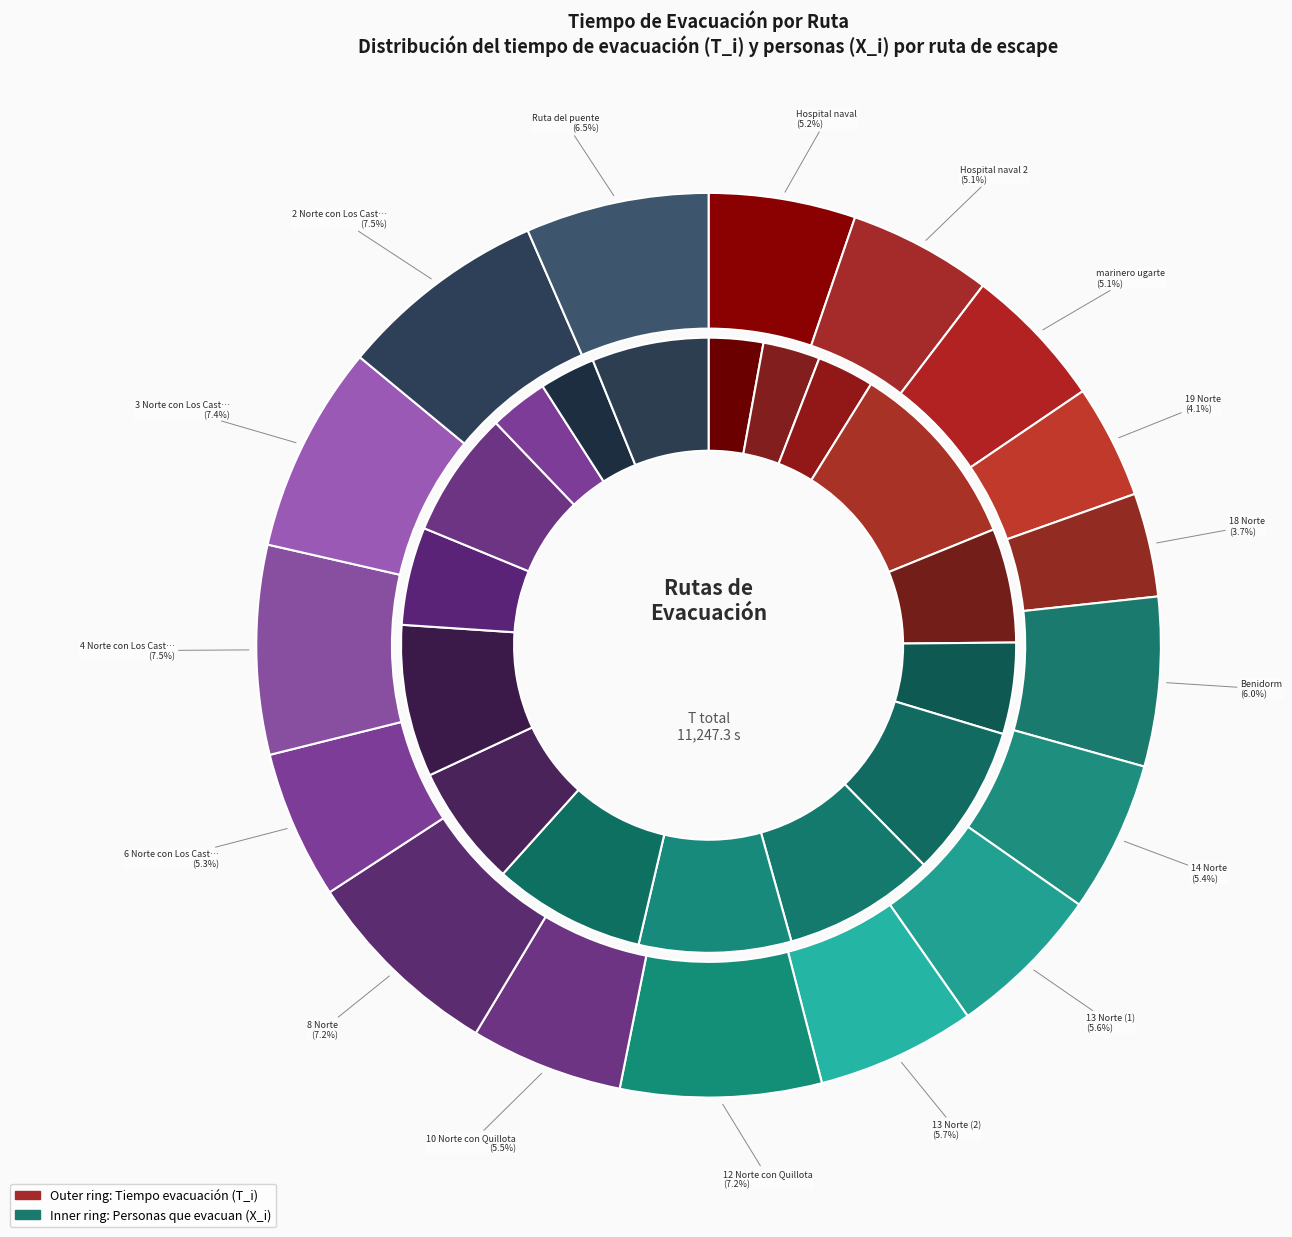

Rank the categories by value from highest to lowest.

2 Norte con Los Castanos, 4 Norte con Los Castanos, 3 Norte con Los Castanos, 8 Norte, 12 Norte con Quillota, Ruta del puente, Benidorm, 13 Norte (2), 13 Norte (1), 10 Norte con Quillota, 14 Norte, 6 Norte con Los Castanos, Hospital naval, marinero ugarte, Hospital naval 2, 19 Norte, 18 Norte